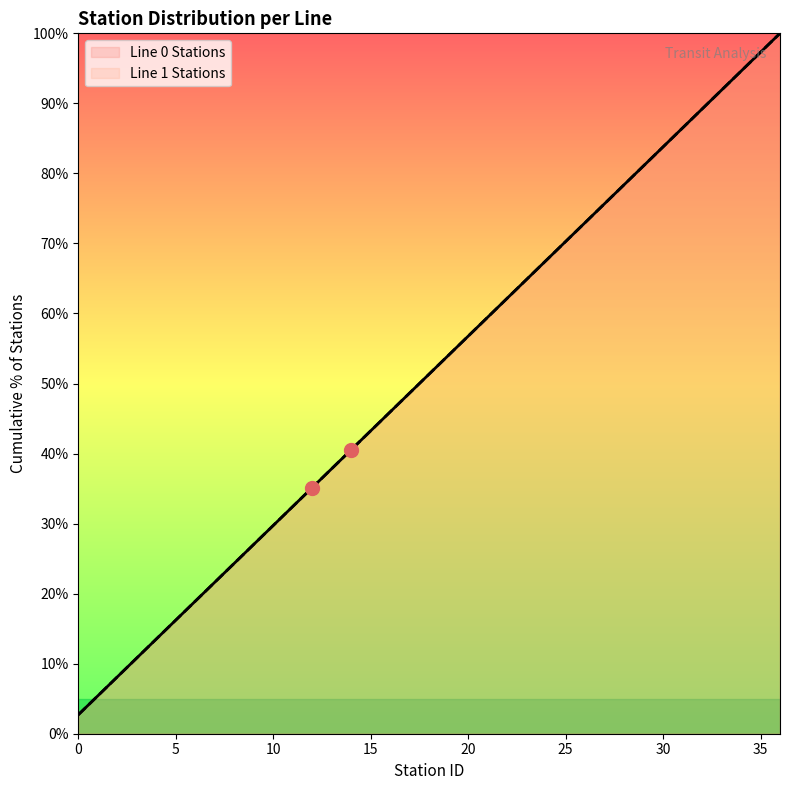

What are all the series names shown in the legend?

Line 0 Stations, Line 1 Stations